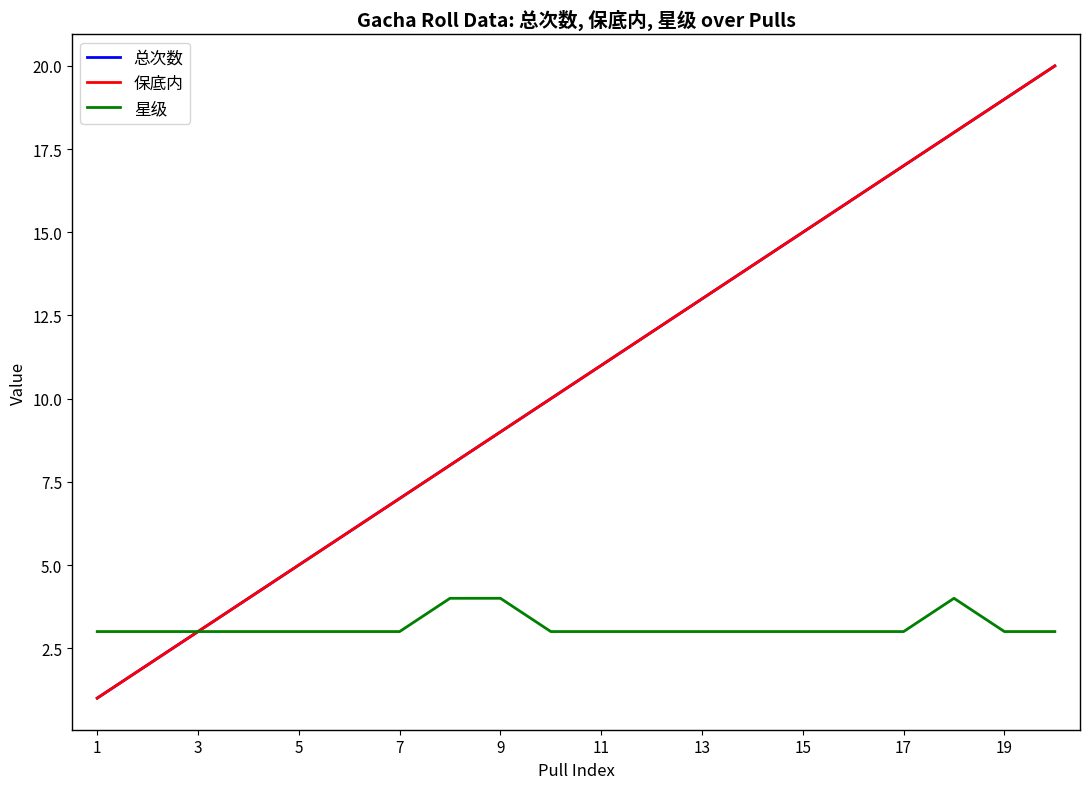

Count the 星级 values in the range 3 to 4.

20